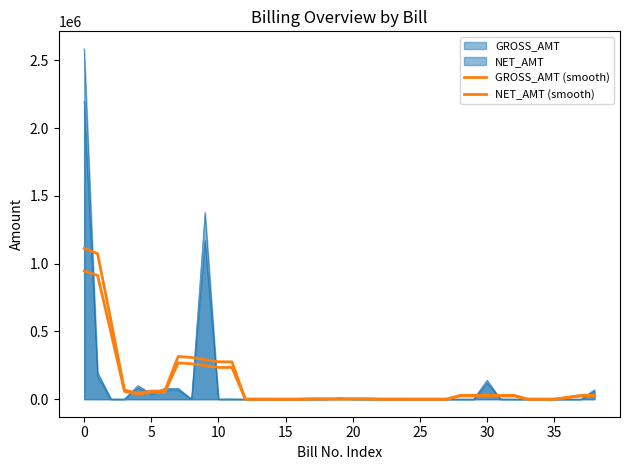

Is the value of GROSS_AMT (smooth) at 12 greater than the value of NET_AMT (smooth) at 14?

Yes